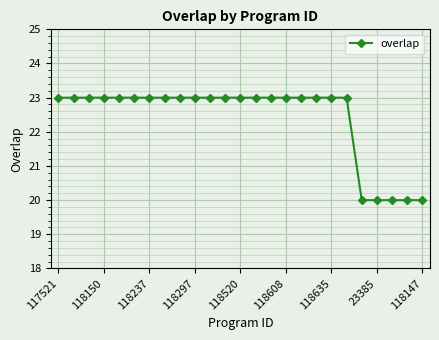

What is the value of the 4th point from the left?

23